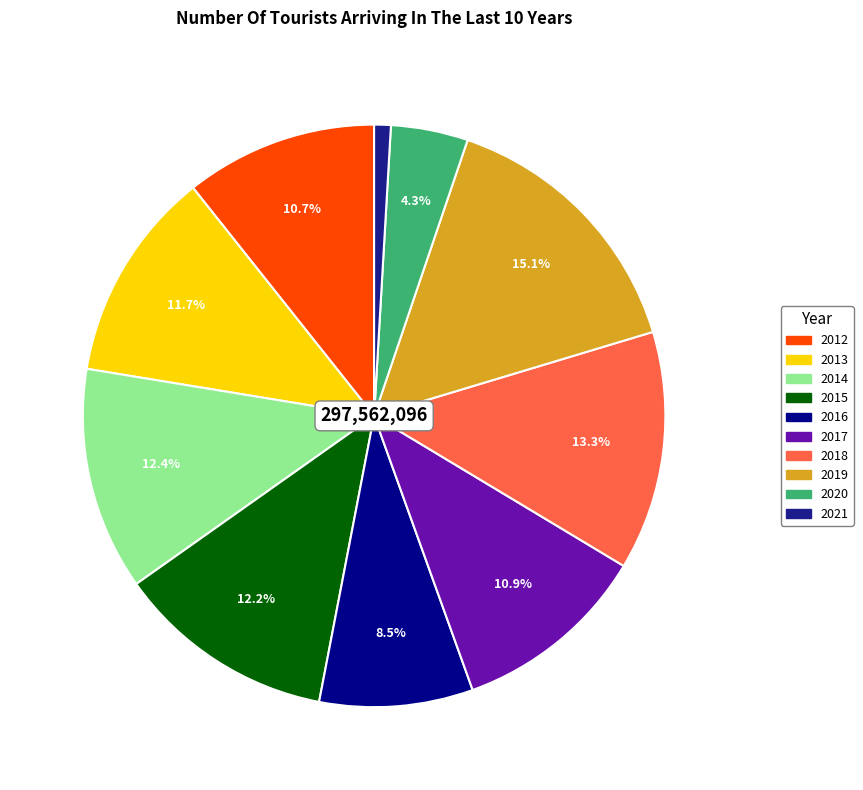

To the nearest percent, what is the combined percentage of 2020 and 2017?

15%